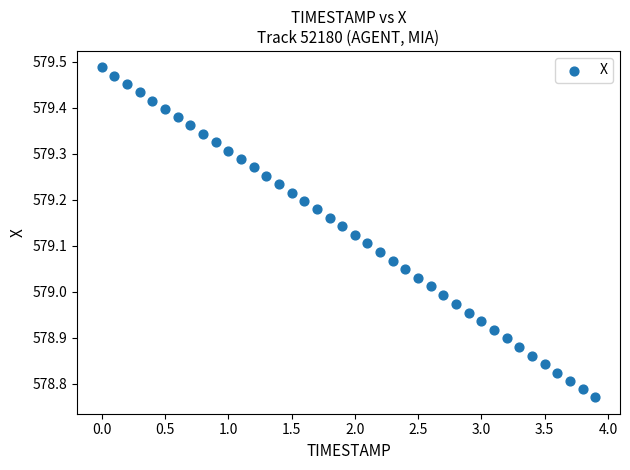

What is the range of X values (max minus min)?

3.9